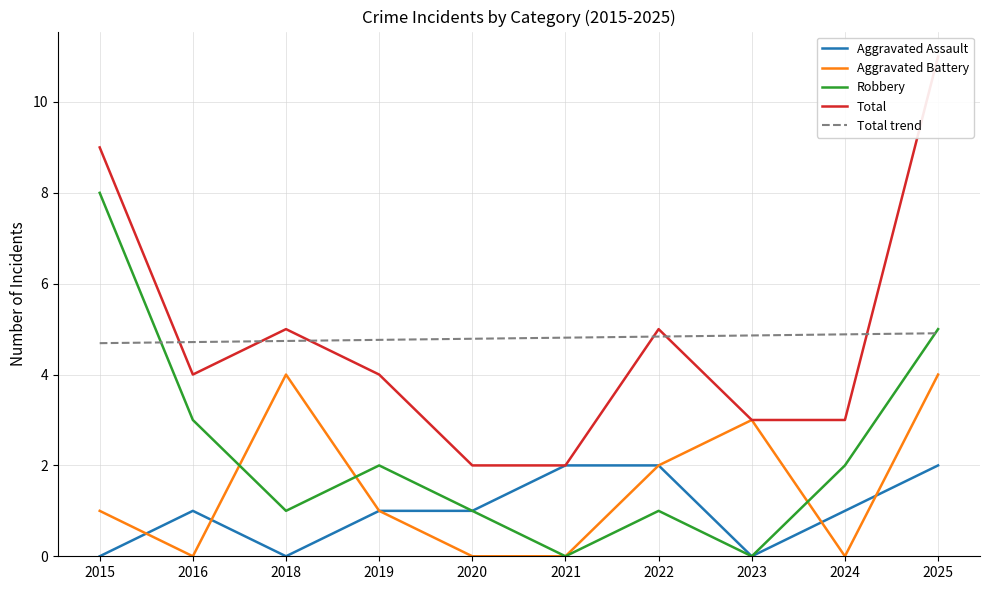

What is the difference between the Total trend values at 2024 and 2019?

0.1